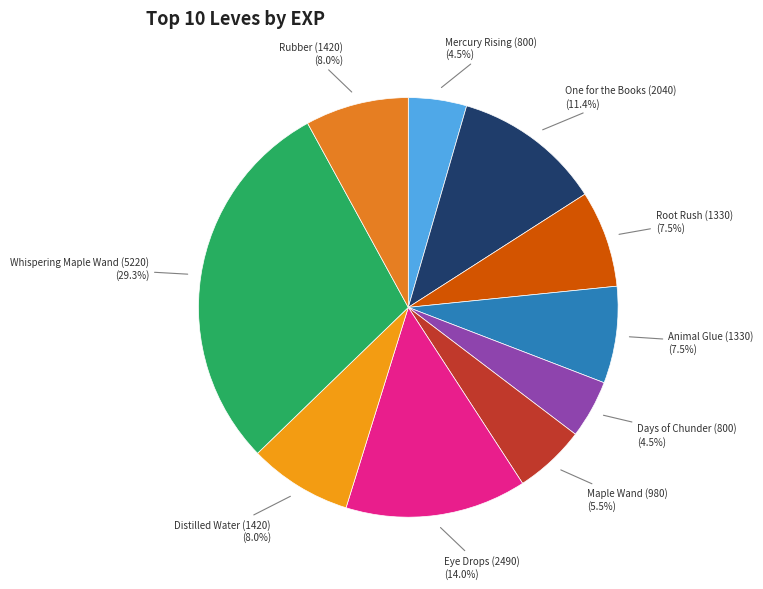

How many segments does this pie chart have?

10